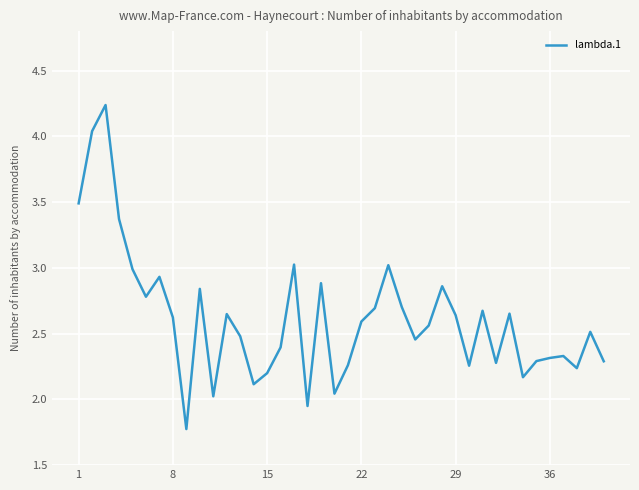

Does the chart have visible grid lines?

Yes